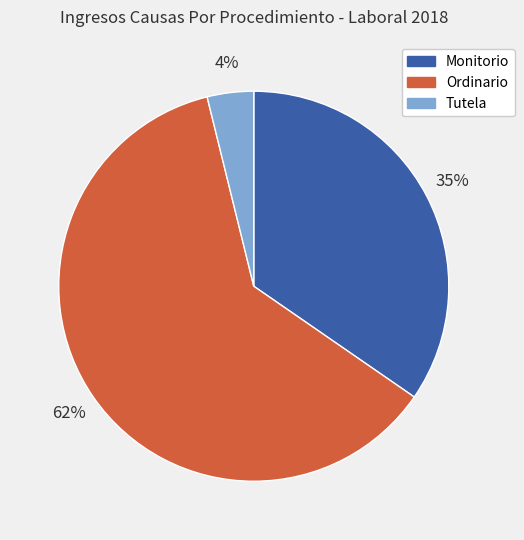

To the nearest percent, what is the average slice percentage?

33%